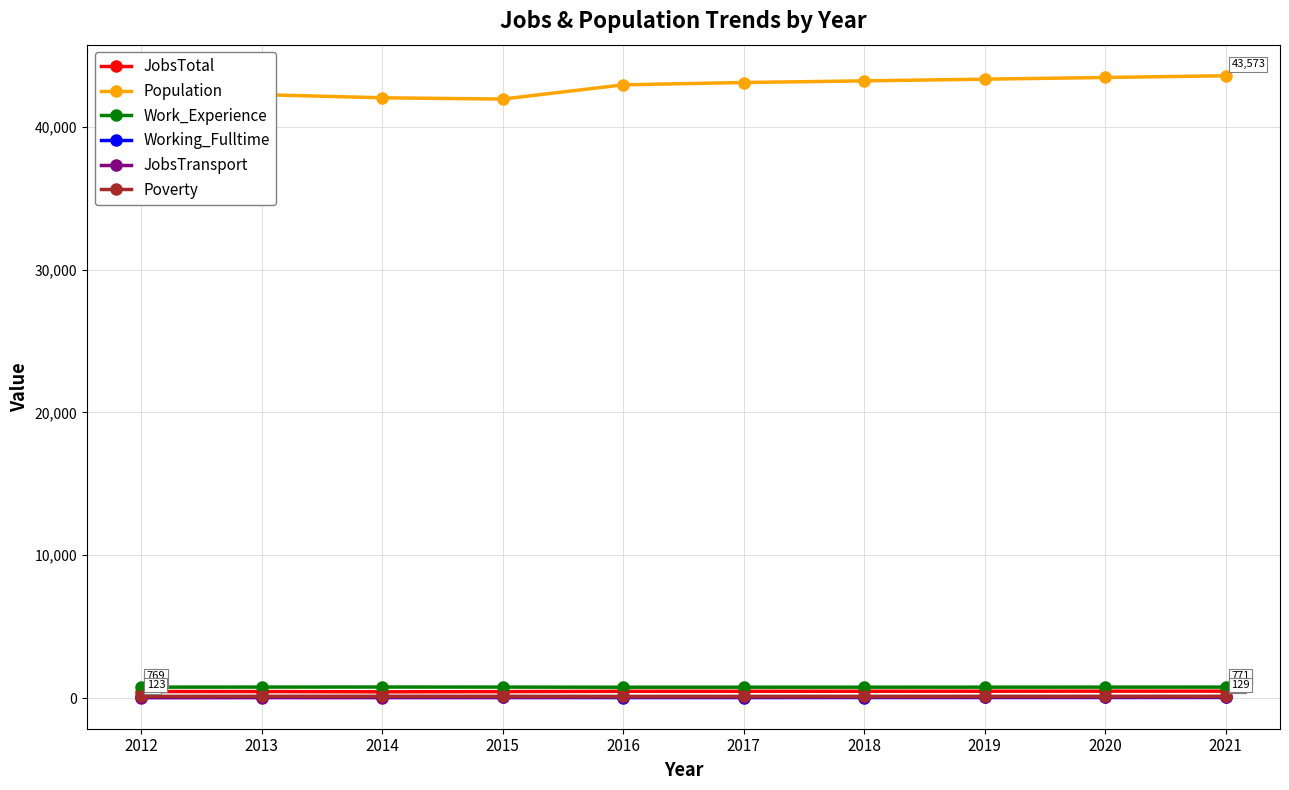

True or false: Working_Fulltime and Population cross at least once.

False